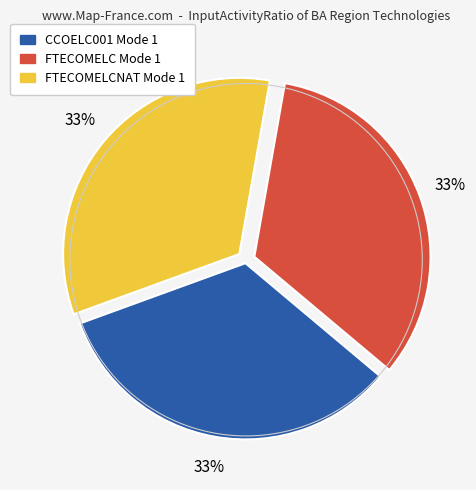

Is there any slice that represents more than half of the pie?

No